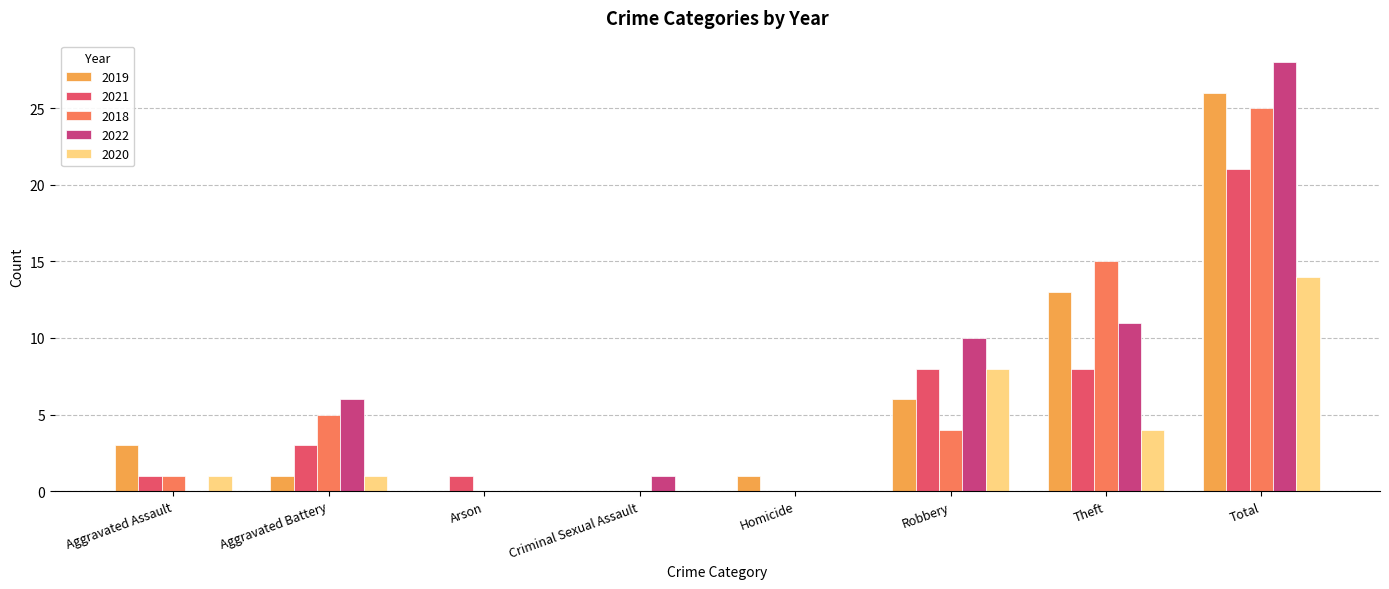

What is the sum of all 2019 values?

50